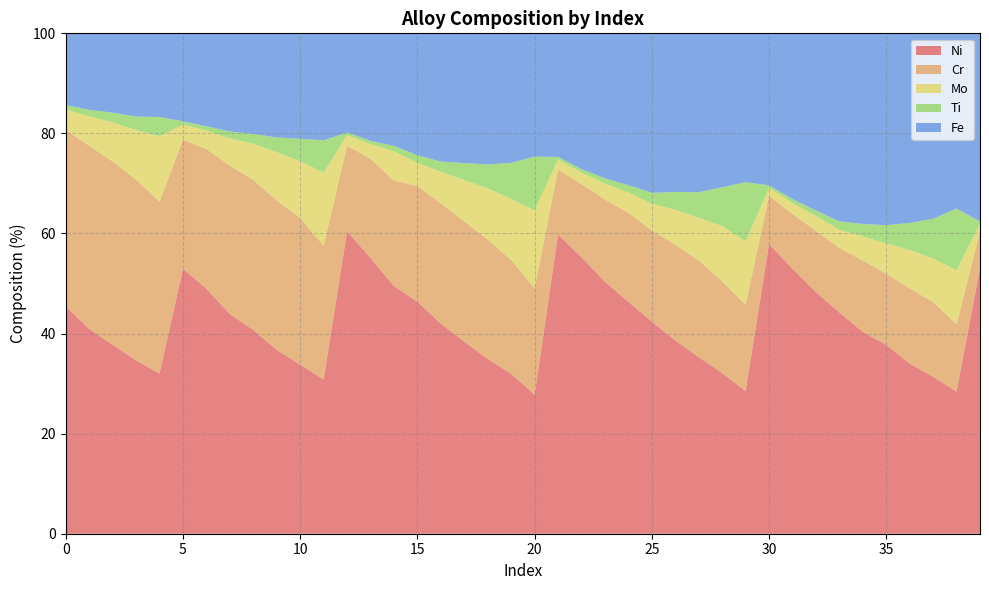

Reading right to left, what are all the values shown in this chart?

Ni: 39=53.1	38=28.4	37=31.4	36=34.0	35=37.7	34=40.3	33=44.2	32=48.3	31=52.9	30=57.9	29=28.5	28=32.1	27=35.3	26=38.6	25=42.4	24=46.3	23=50.4	22=55.3	21=59.8	20=27.8	19=31.9	18=34.9	17=38.4	16=42.0	15=46.4	14=49.5	13=55.1	12=60.5	11=30.8	10=33.8	9=36.7	8=40.7	7=43.9	6=49.0	5=53.0	4=32.0	3=34.6	2=37.8	1=40.9	0=45.5
Cr: 39=7.3	38=13.5	37=14.9	36=15.0	35=14.2	34=14.2	33=12.9	32=12.3	31=11.0	30=9.6	29=17.3	28=18.3	27=19.3	26=19.1	25=18.2	24=17.8	23=16.4	22=14.6	21=12.9	20=21.3	19=22.7	18=23.9	17=24.1	16=24.0	15=23.1	14=21.1	13=19.8	12=17.1	11=26.8	10=29.3	9=29.8	8=30.0	7=29.7	6=27.9	5=25.8	4=34.4	3=36.1	2=36.6	1=36.6	0=35.2
Mo: 39=1.5	38=10.7	37=8.7	36=7.7	35=6.1	34=4.8	33=3.6	32=2.9	31=2.2	30=1.6	29=12.7	28=11.1	27=8.5	26=7.0	25=5.3	24=4.1	23=3.2	22=2.3	21=2.1	20=15.6	19=12.2	18=10.2	17=8.2	16=6.3	15=4.6	14=5.8	13=3.0	12=2.1	11=14.6	10=11.3	9=9.7	8=7.2	7=5.4	6=3.7	5=3.0	4=13.1	3=9.9	2=7.8	1=5.9	0=4.1
Ti: 39=0.5	38=12.3	37=7.9	36=5.4	35=3.6	34=2.5	33=1.7	32=1.1	31=0.8	30=0.5	29=11.8	28=7.7	27=5.1	26=3.5	25=2.2	24=1.4	23=1.0	22=0.7	21=0.5	20=10.7	19=7.2	18=4.8	17=3.4	16=2.0	15=1.5	14=1.1	13=0.6	12=0.5	11=6.4	10=4.5	9=2.9	8=2.0	7=1.4	6=0.8	5=0.7	4=3.8	3=2.7	2=1.9	1=1.3	0=0.9
Fe: 39=37.6	38=35.0	37=37.0	36=37.9	35=38.3	34=38.1	33=37.6	32=35.4	31=33.1	30=30.4	29=29.7	28=30.8	27=31.7	26=31.7	25=31.9	24=30.3	23=29.0	22=27.1	21=24.7	20=24.6	19=25.9	18=26.2	17=25.9	16=25.6	15=24.4	14=22.5	13=21.5	12=19.8	11=21.4	10=21.1	9=20.8	8=20.1	7=19.6	6=18.6	5=17.6	4=16.7	3=16.6	2=15.9	1=15.3	0=14.3